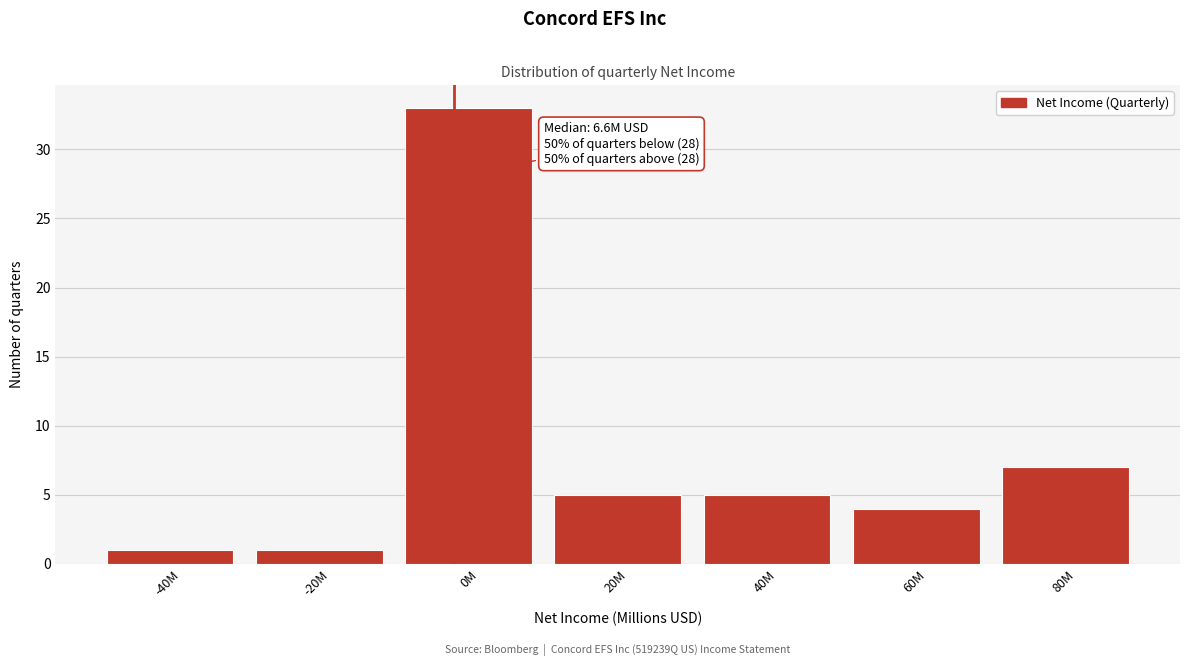

Reading left to right, list all the values displayed in this chart.

1	1	33	5	5	4	7